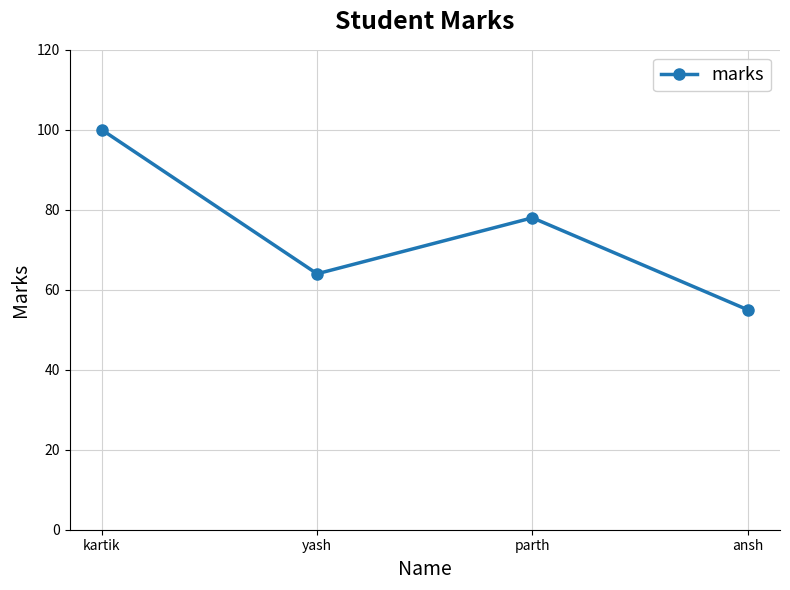

What is the label of the 2nd point from the left?

yash